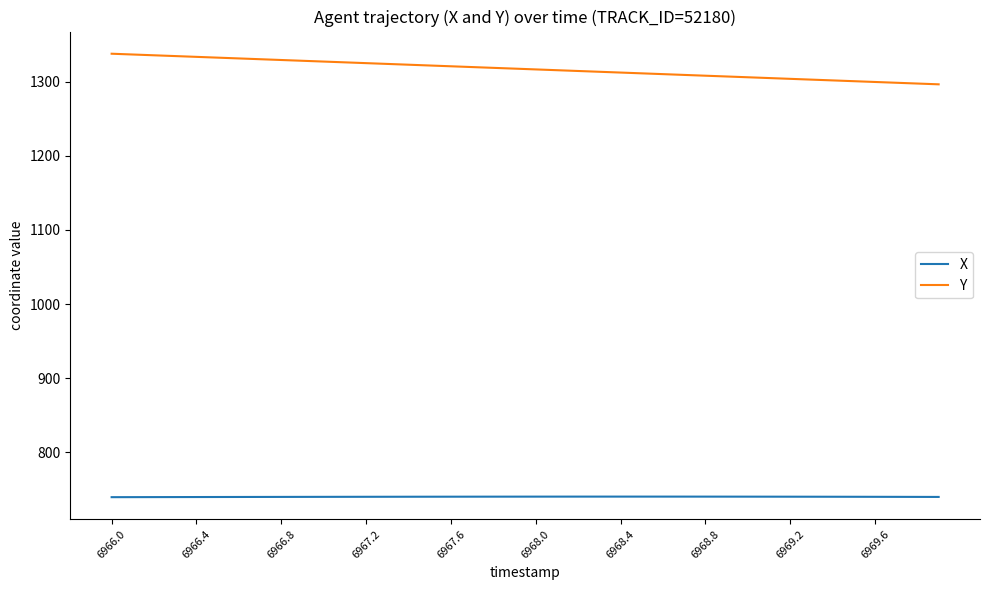

Rank the series by their maximum value, from lowest to highest.

X, Y